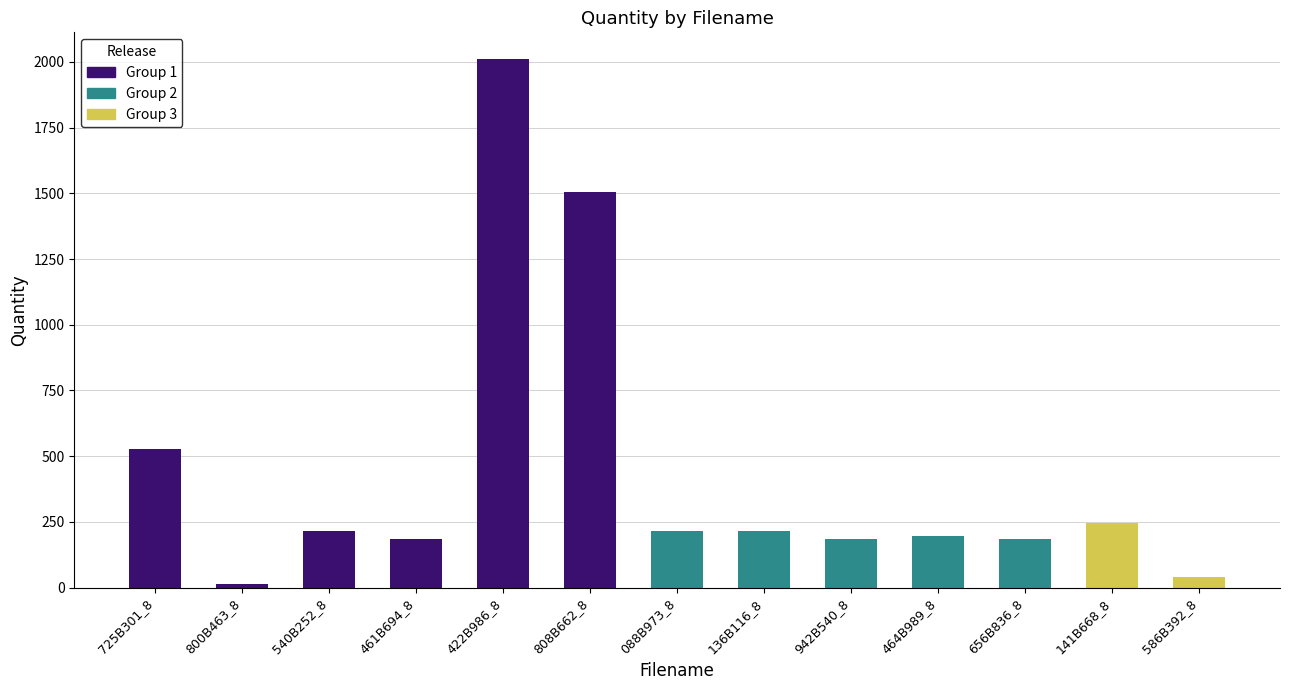

Which label corresponds to the largest value in the chart?

422B986_8